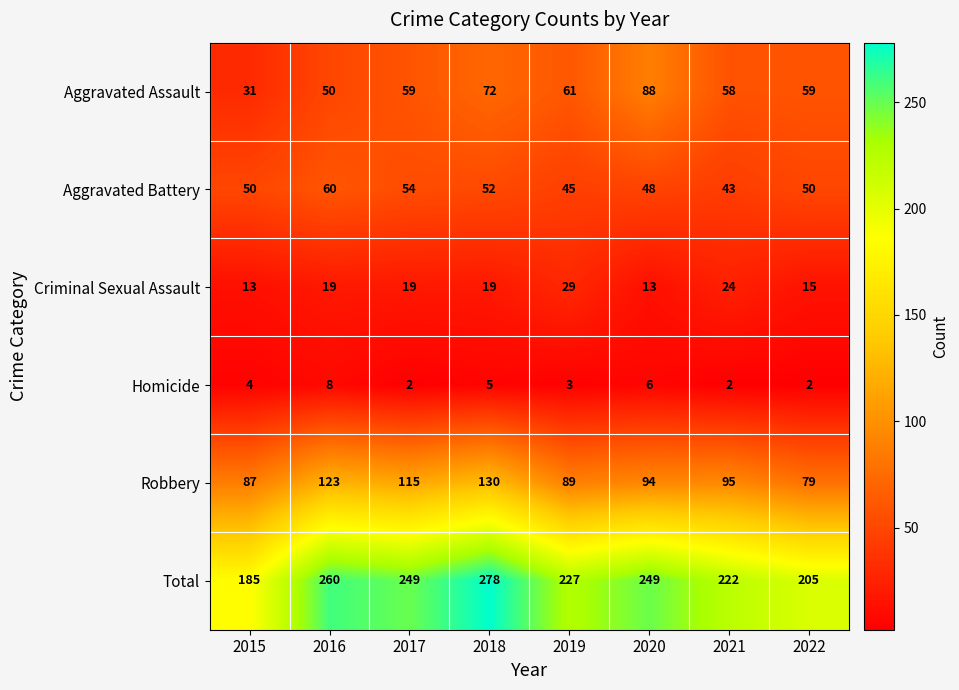

Between 2016 and 2022, which series saw the biggest shift?

Total